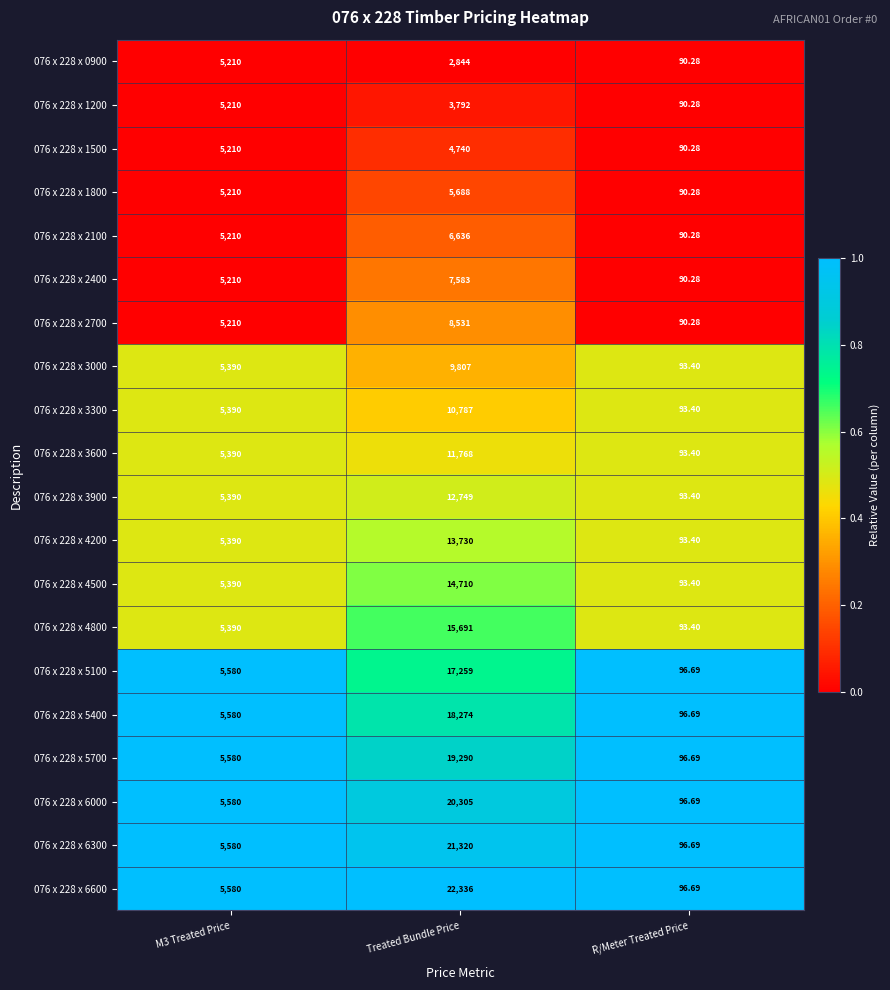

At which category is the sum across all series the highest?

Treated Bundle Price